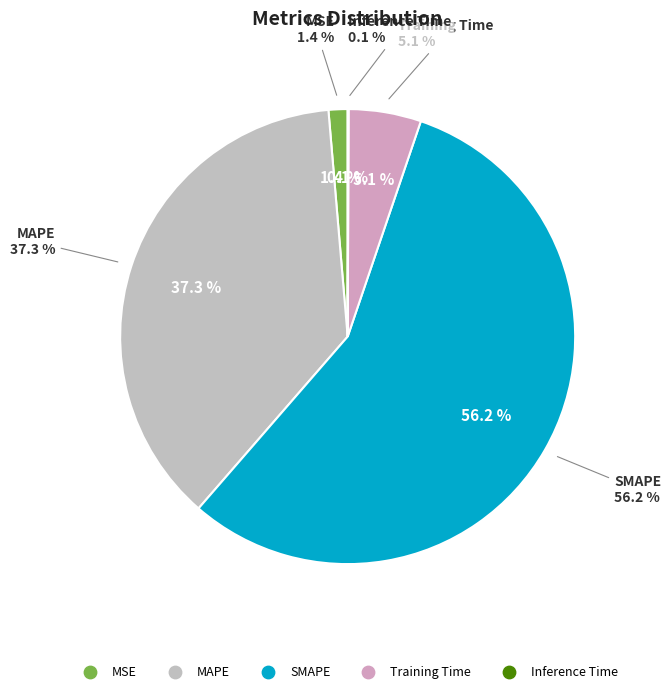

To the nearest percent, what is the combined percentage of MAPE and Inference Time?

37%